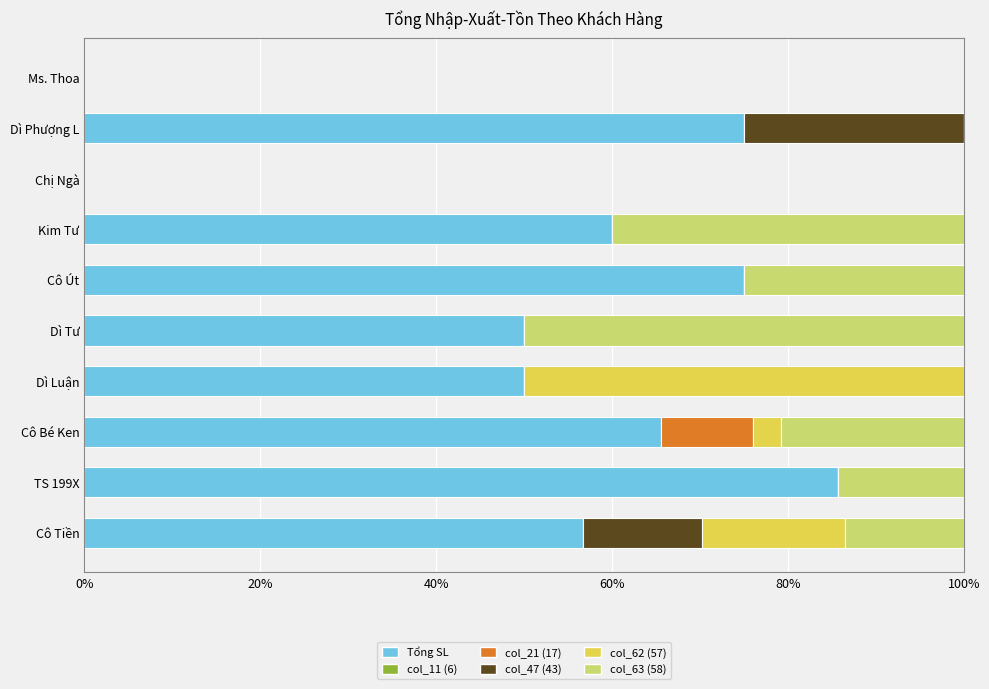

How many distinct data groups are displayed?

5